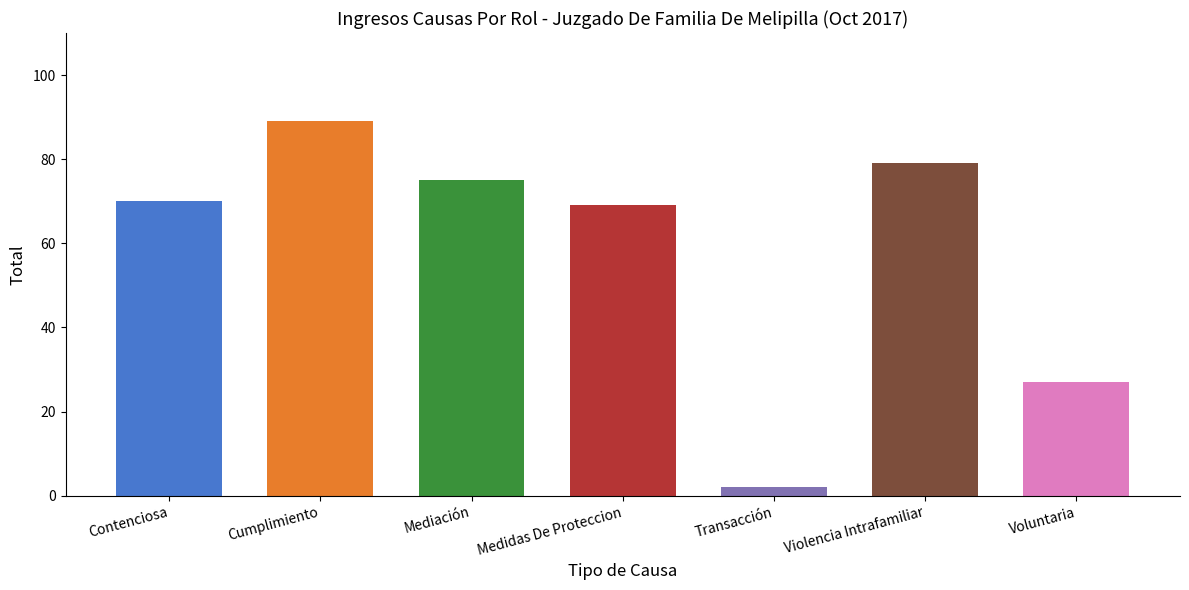

What is the difference between the maximum and second lowest values?

62